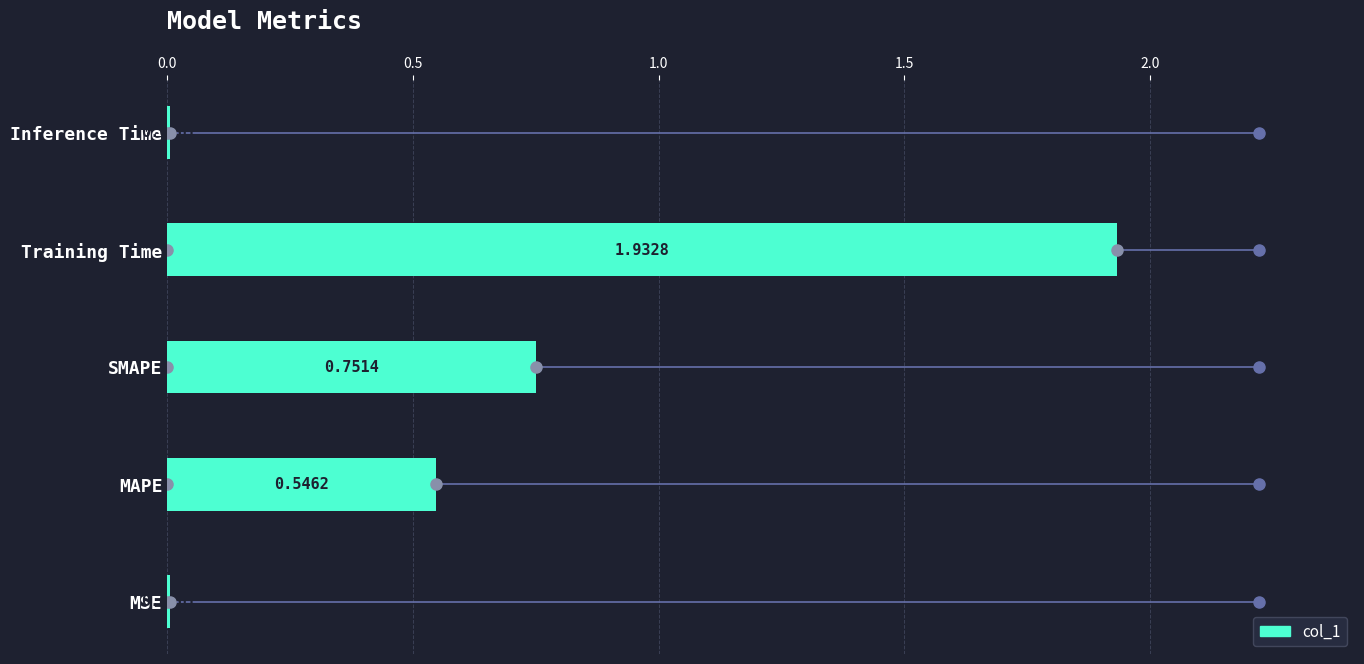

What is the greatest value displayed?

1.9